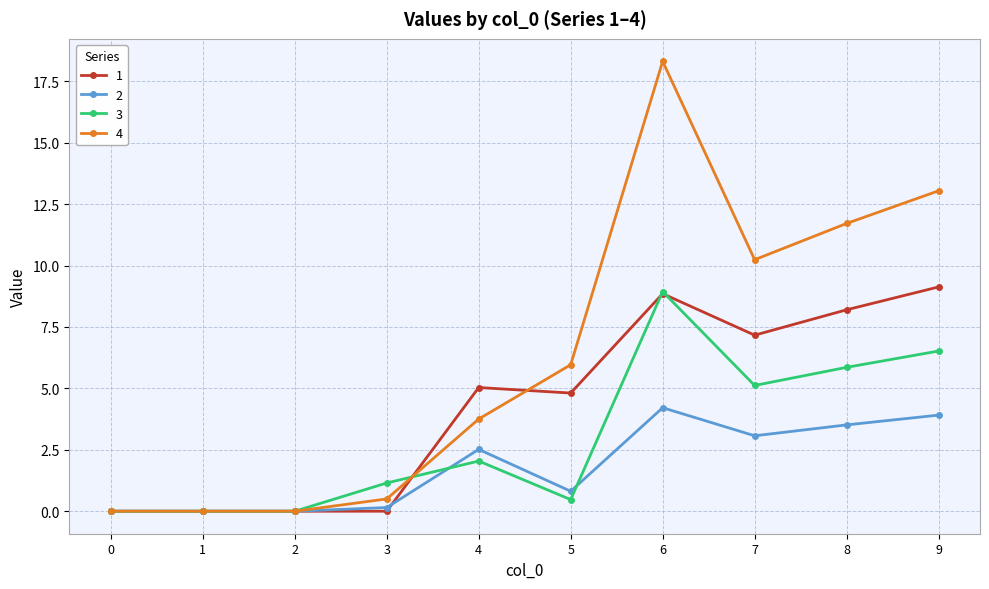

At 9, list the series in order from largest to smallest.

4, 1, 3, 2